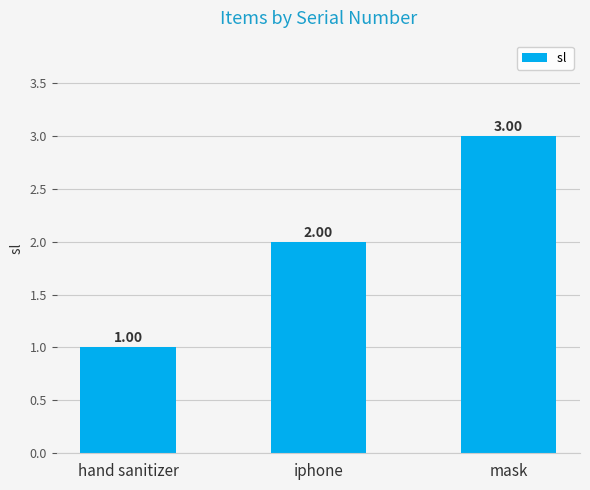

What is the label of the 2nd bar from the left?

iphone